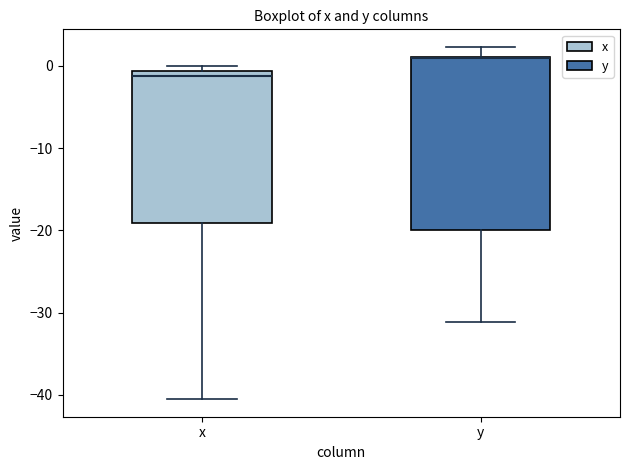

Where is the upper edge of the box for y on the y-axis? The values are not printed on the chart, so give them approximately, as read against the axis.

1